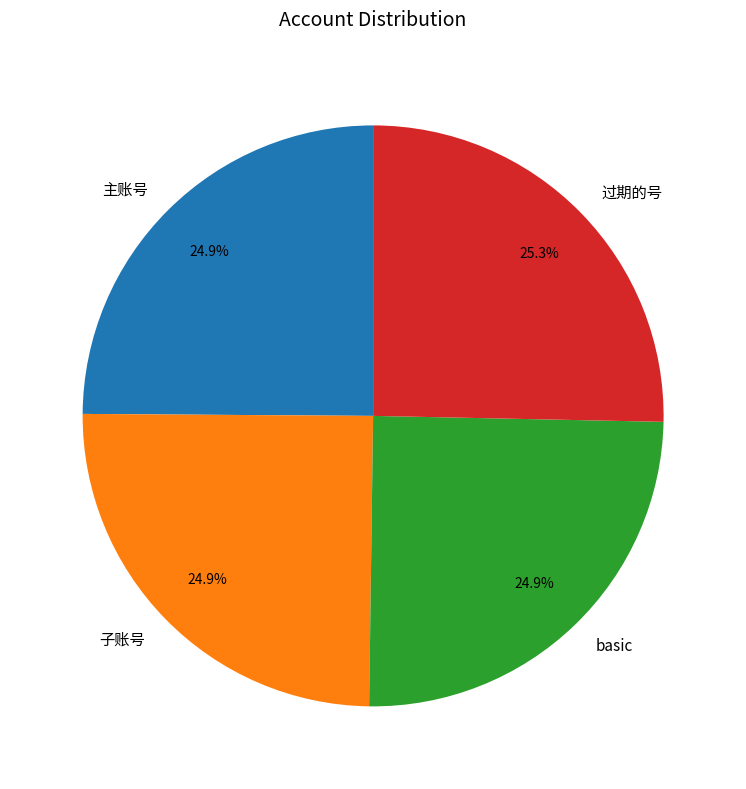

What is the ratio of the value at 子账号 to the value at 过期的号?

1.0